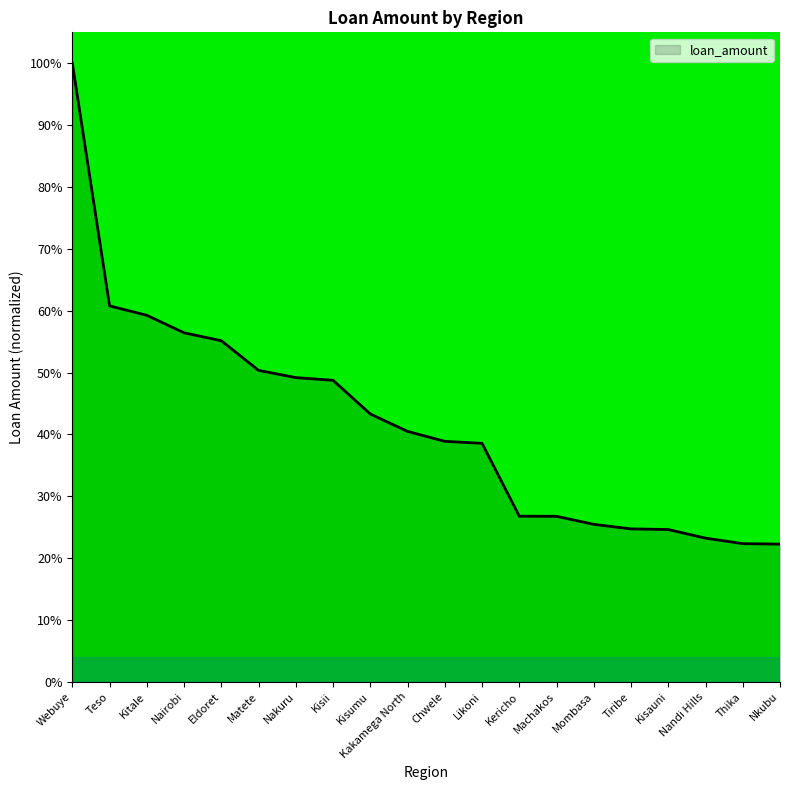

List the labels in order of value, largest first.

Webuye, Teso, Kitale, Nairobi, Eldoret, Matete, Nakuru, Kisii, Kisumu, Kakamega North, Chwele, Likoni, Kericho, Machakos, Mombasa, Tiribe, Kisauni, Nandi Hills, Thika, Nkubu